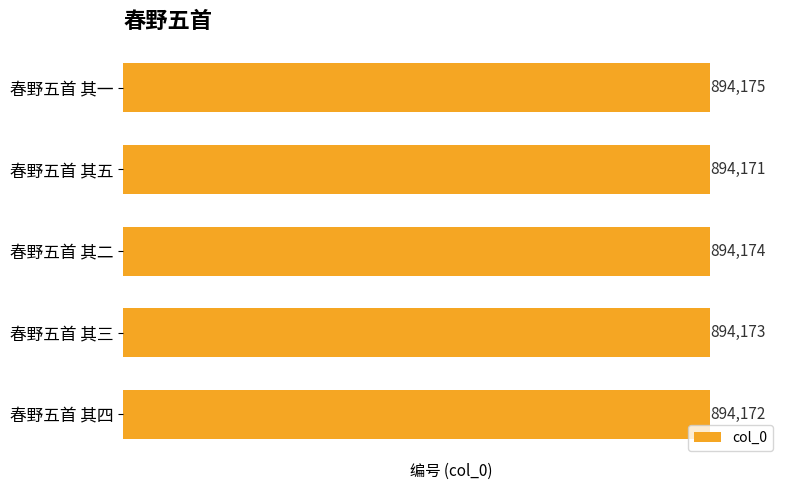

Rank the categories by value from lowest to highest.

春野五首 其五, 春野五首 其四, 春野五首 其三, 春野五首 其二, 春野五首 其一